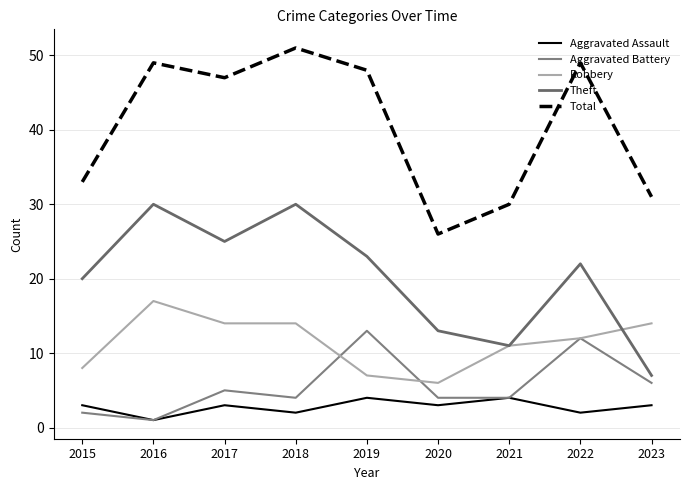

How many lines are shown in the chart?

5